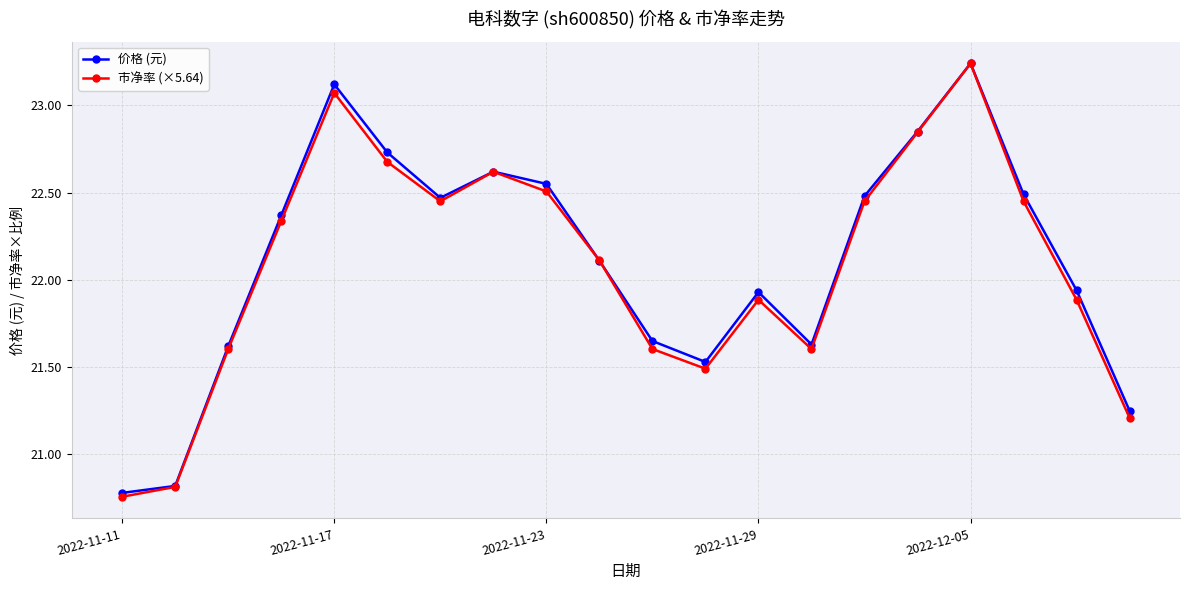

How many interior local valleys does the 价格 (元) series have?

3